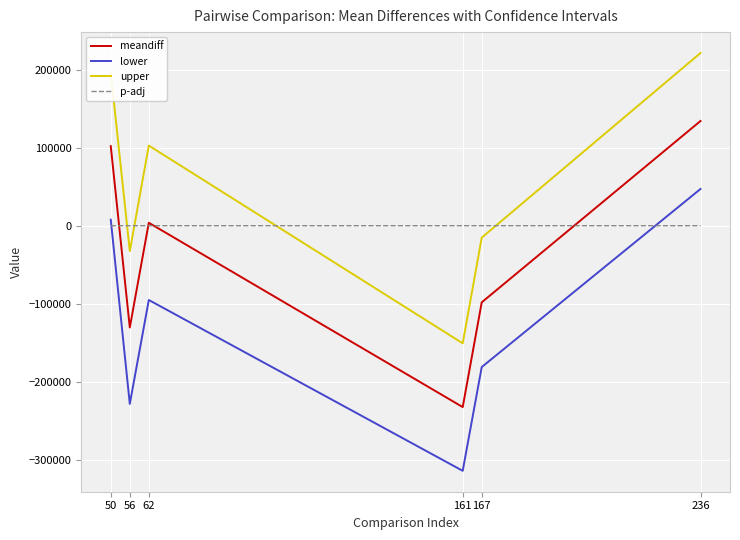

Which series ends up on top after the final intersection of meandiff and p-adj?

meandiff